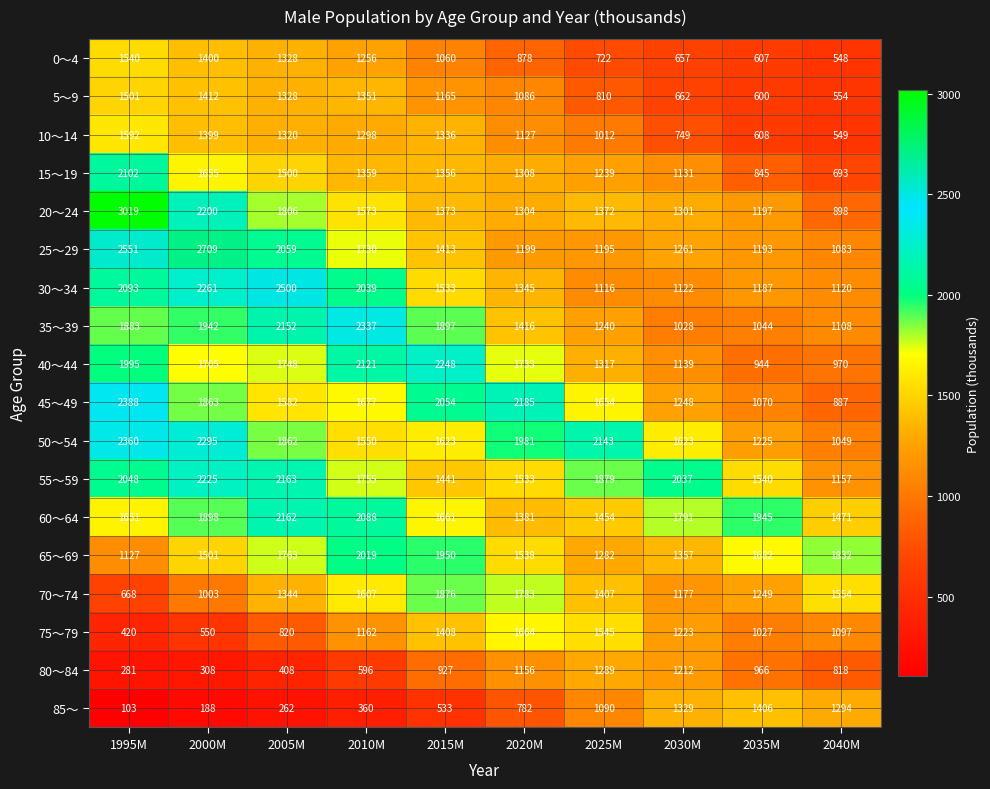

At which category does the chart reach its peak across all series?

1995M